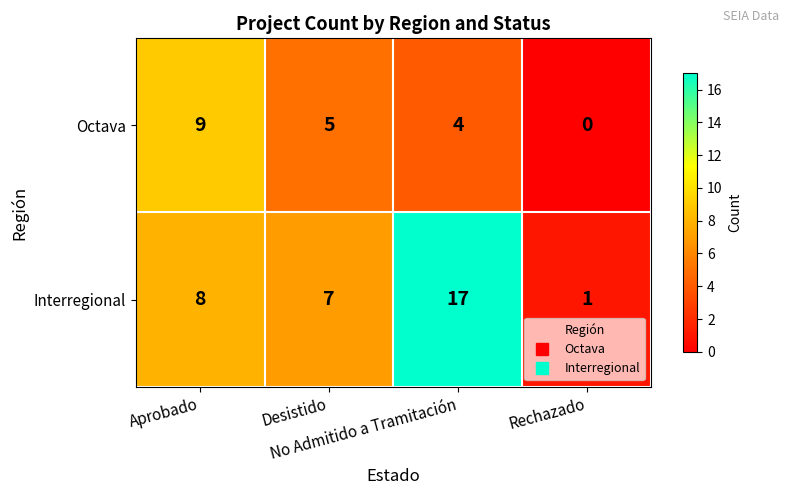

Rank the series at Desistido from lowest to highest value.

Octava, Interregional